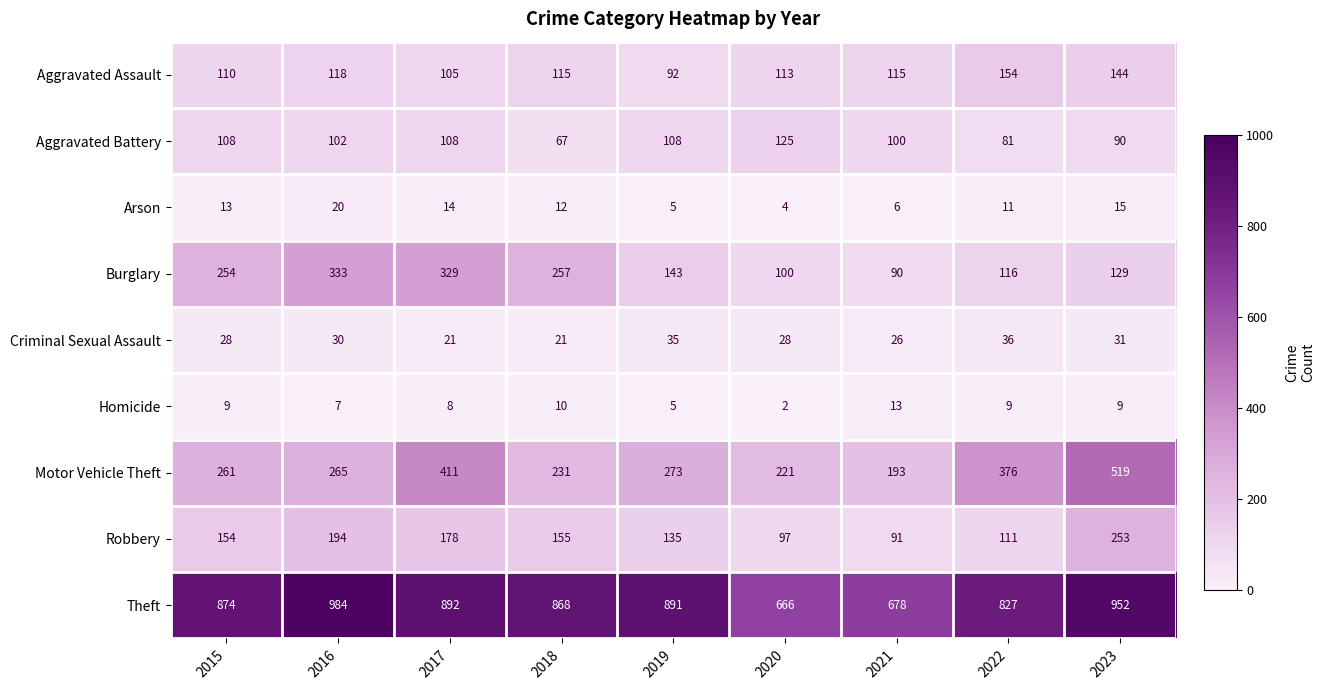

True or false: Arson has a value of 5 at 2019.

True